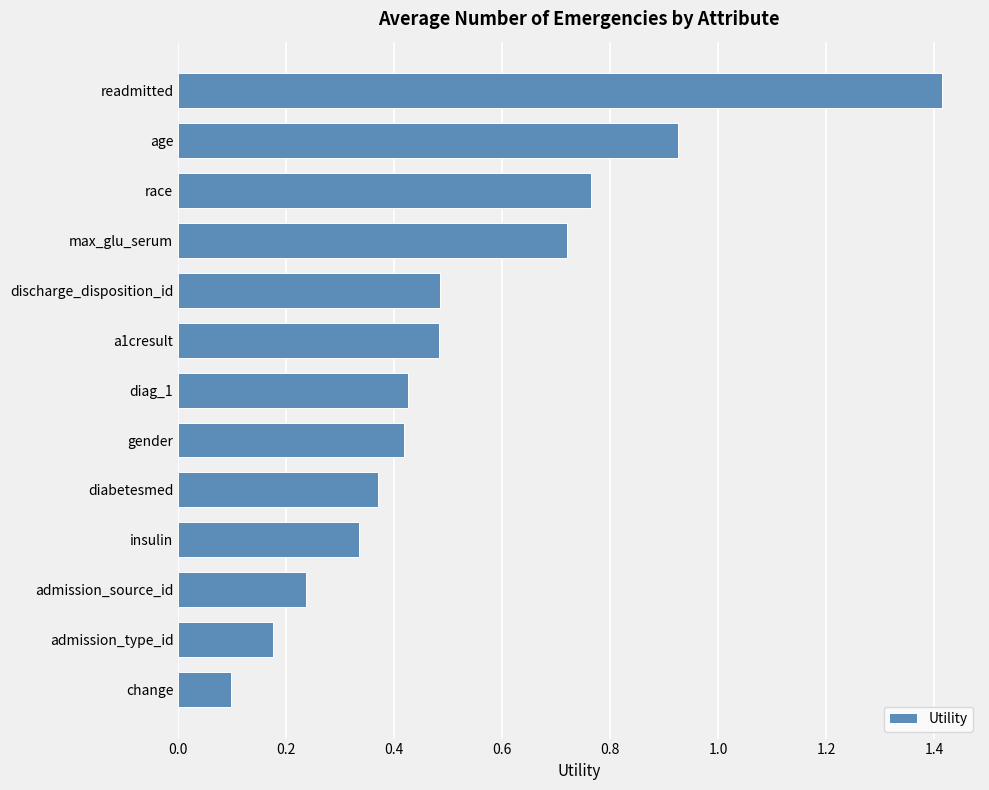

What is the label of the 1st bar from the top?

readmitted